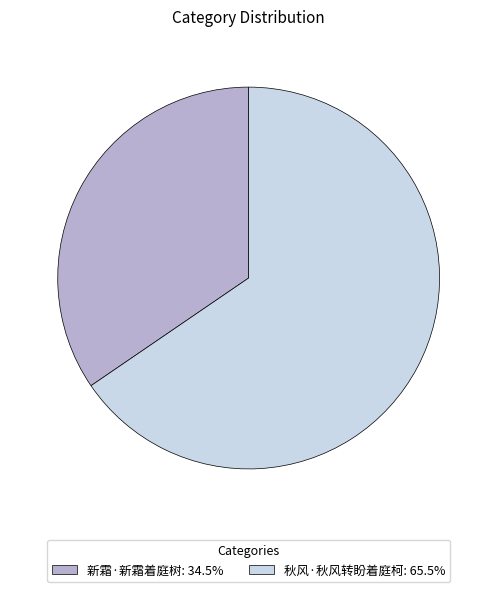

True or false: 秋风·秋风转盼着庭柯 accounts for 74% of the total.

False